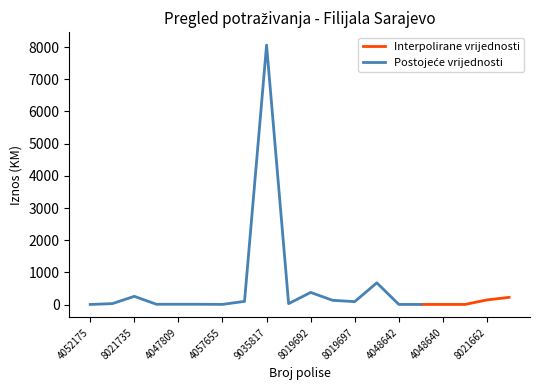

List the labels in order of value, largest first.

9035817, 8021671, 8019692, 8021735, 8021663, 8021662, 8019695, 8019690, 8019697, 4045863, 8022242, 4047808, 4047809, 4047810, 4057655, 4048642, 4048643, 4048640, 4048641, 4052175